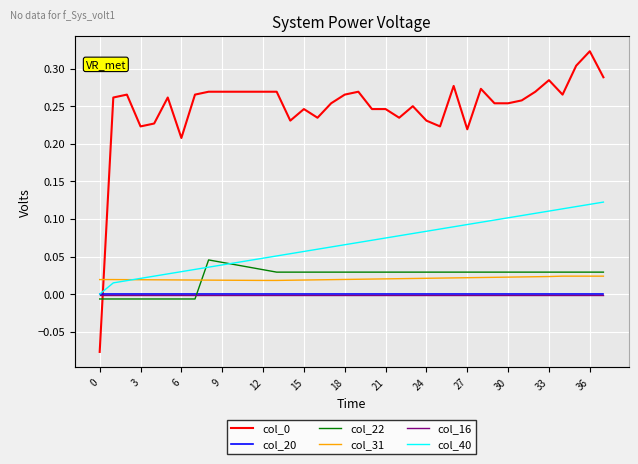

What are all the series names shown in the legend?

col_0, col_20, col_22, col_31, col_16, col_40